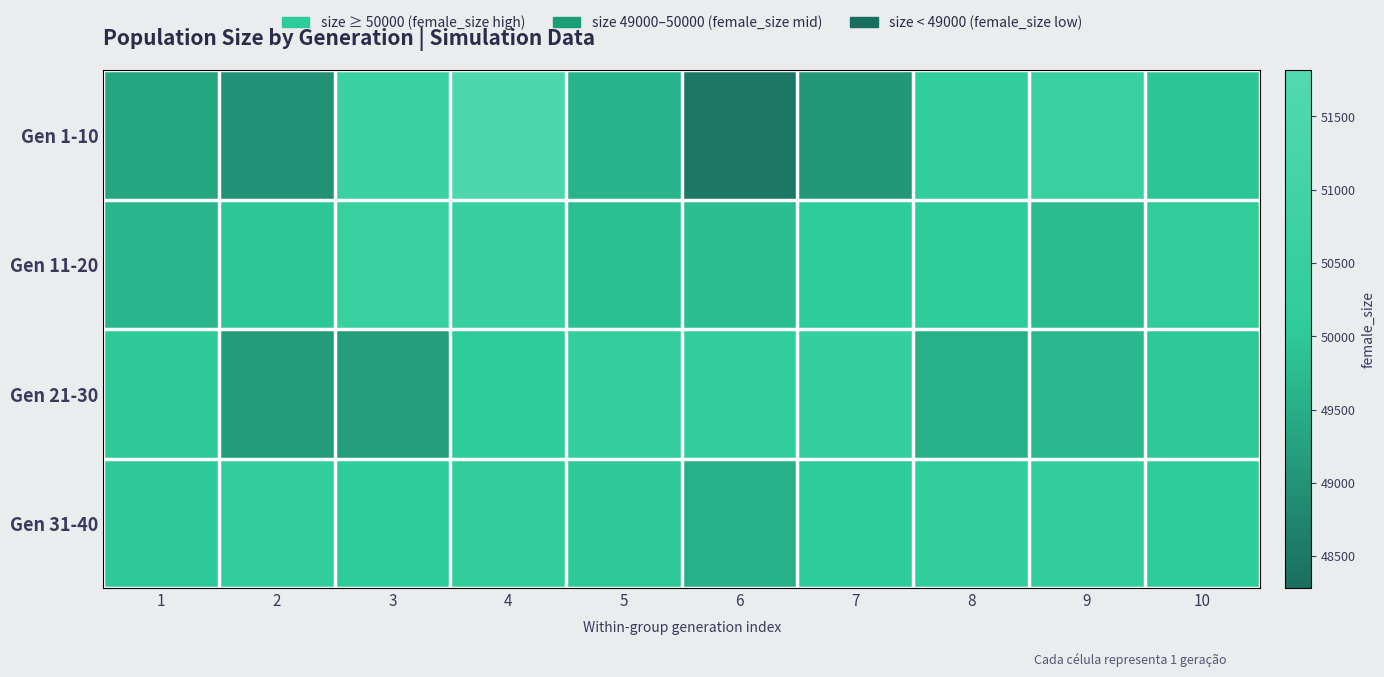

At how many categories does at least one series exceed 50238?

8